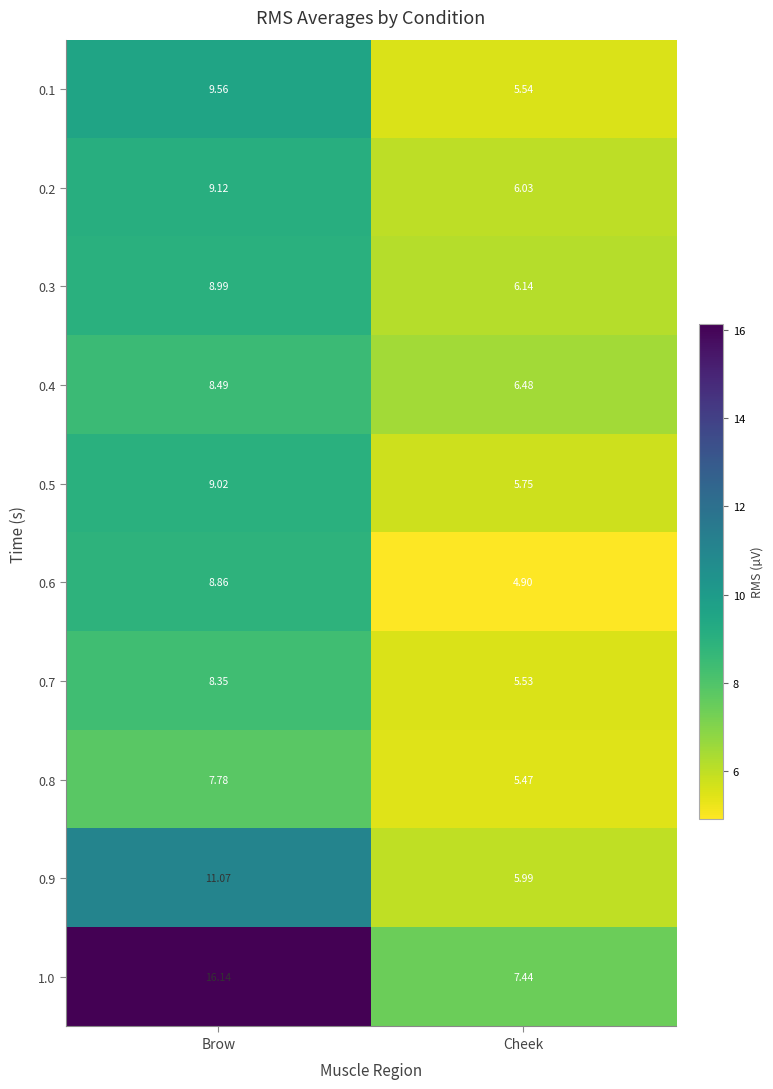

Which label corresponds to the smallest value in the chart?

Cheek